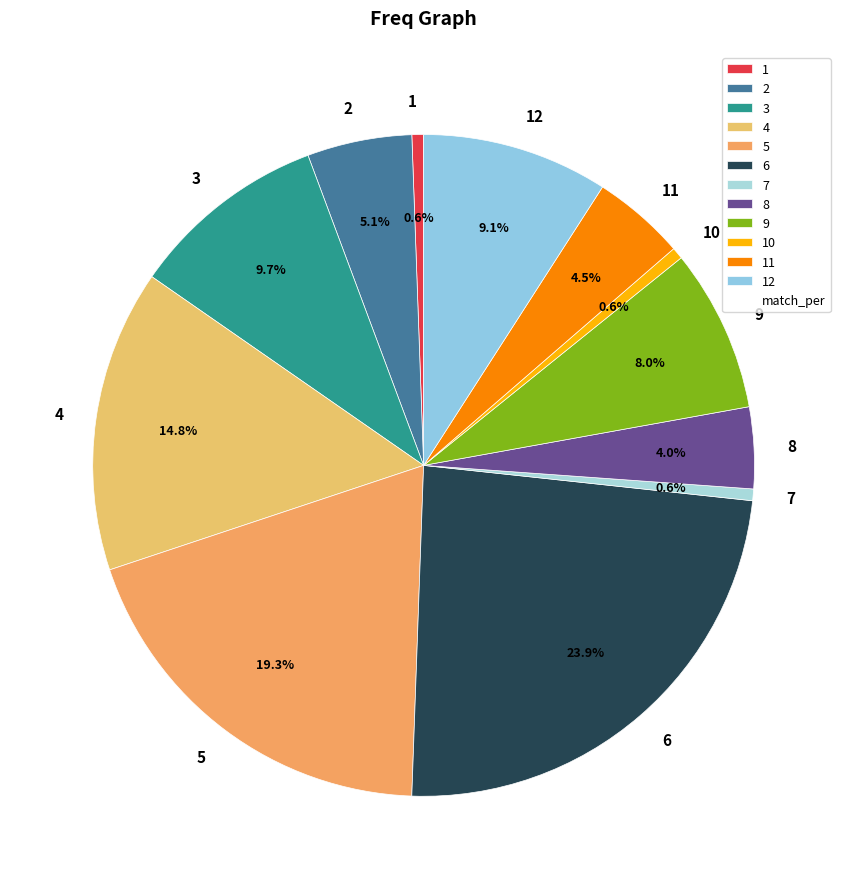

The 5 slice represents 19% of the pie. True or false?

True